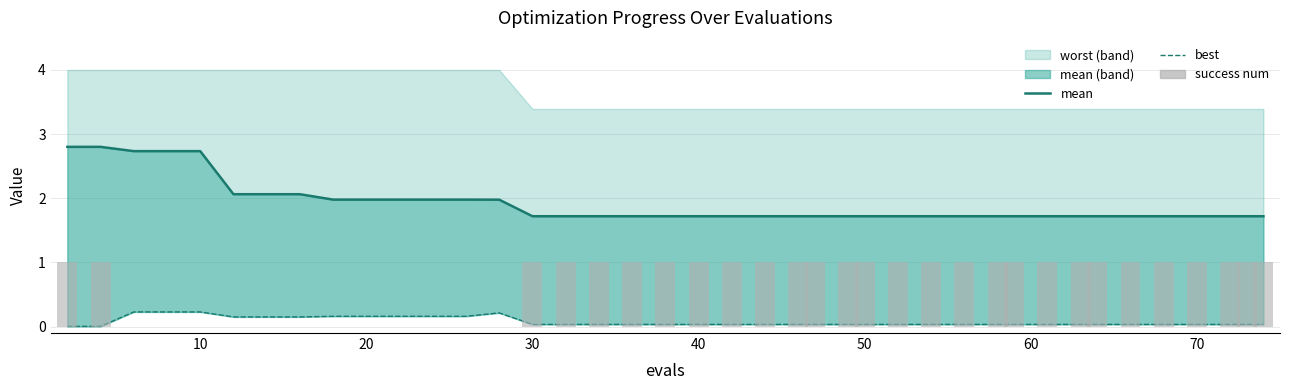

Rank the series by their average value, from lowest to highest.

best, success num, mean